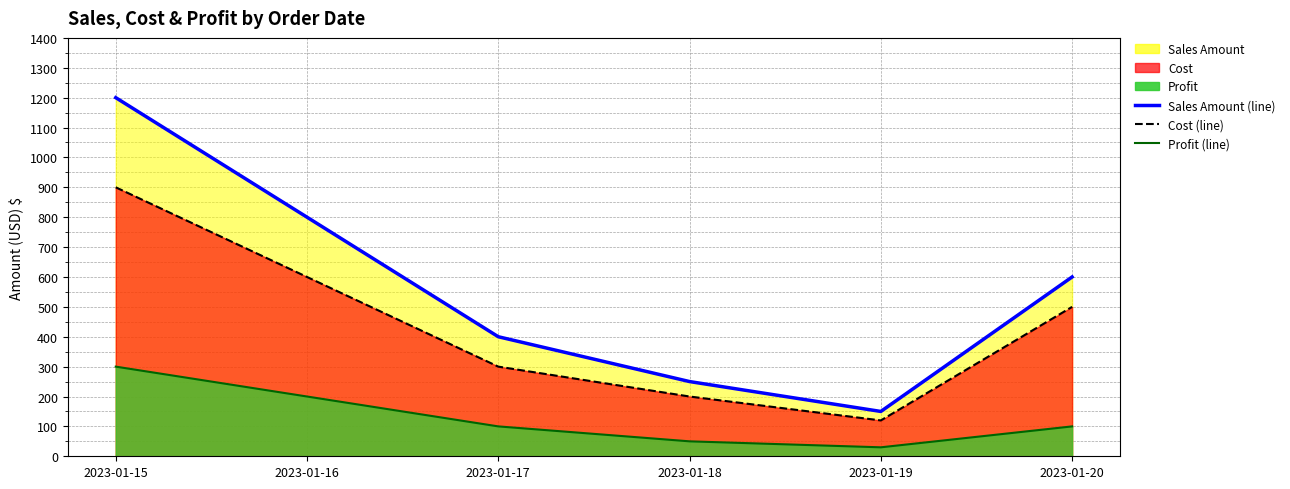

Which series has the widest spread of values?

Sales Amount (line)